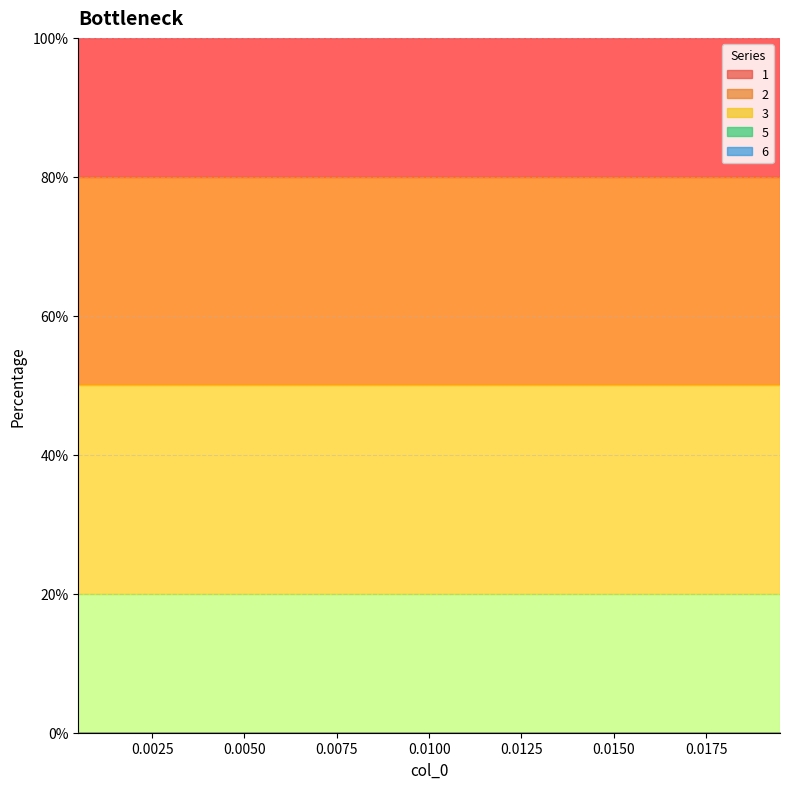

Does the chart have visible grid lines?

Yes